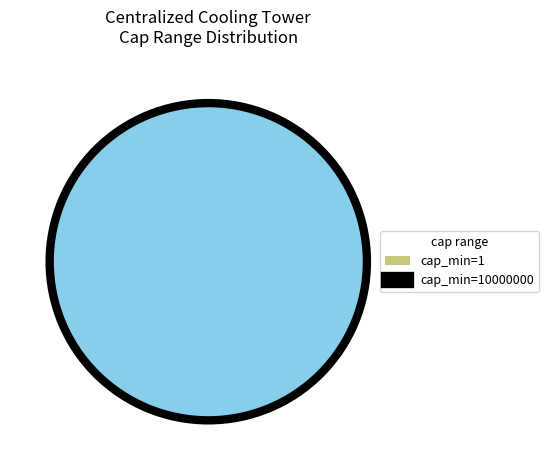

What percentage do 1 and 10000000 together represent?

100.0%